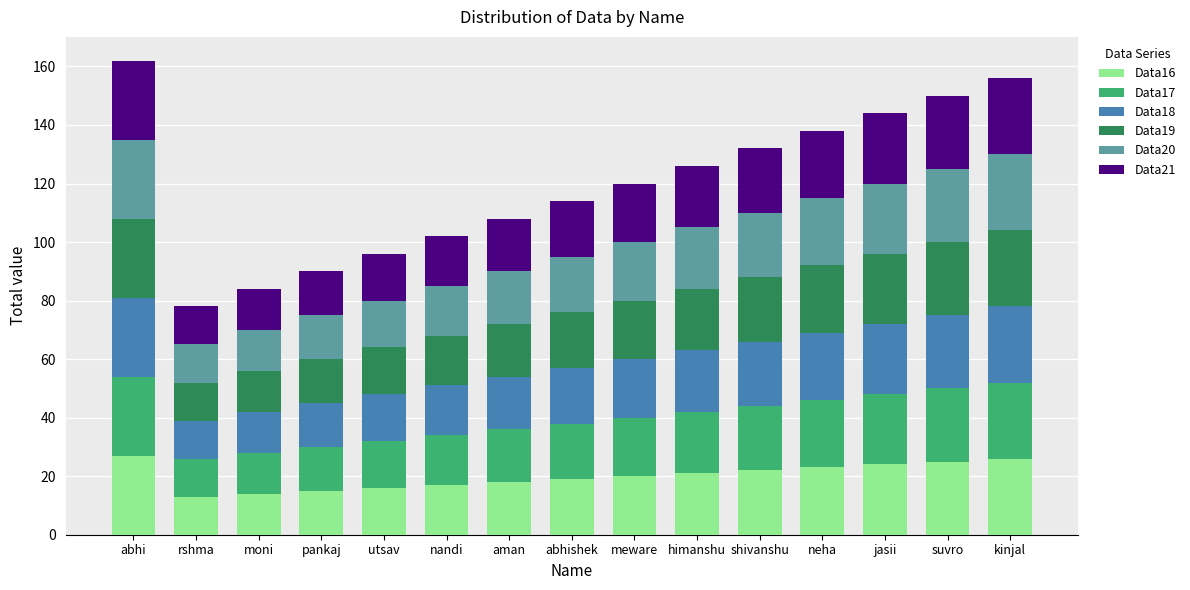

What is the total value across all series at rshma?

78